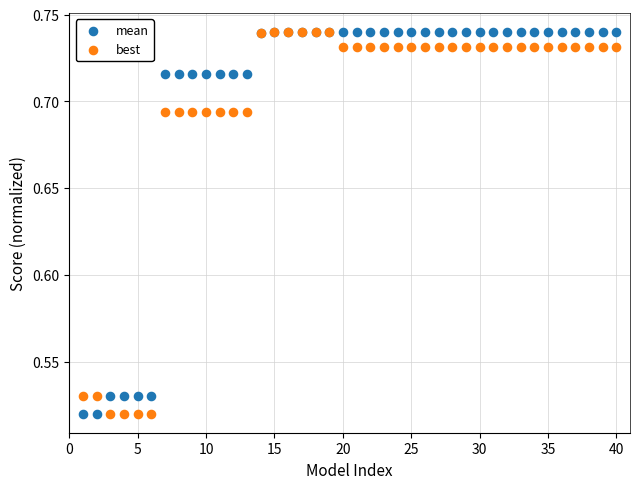

What are all the series names shown in the legend?

mean, best